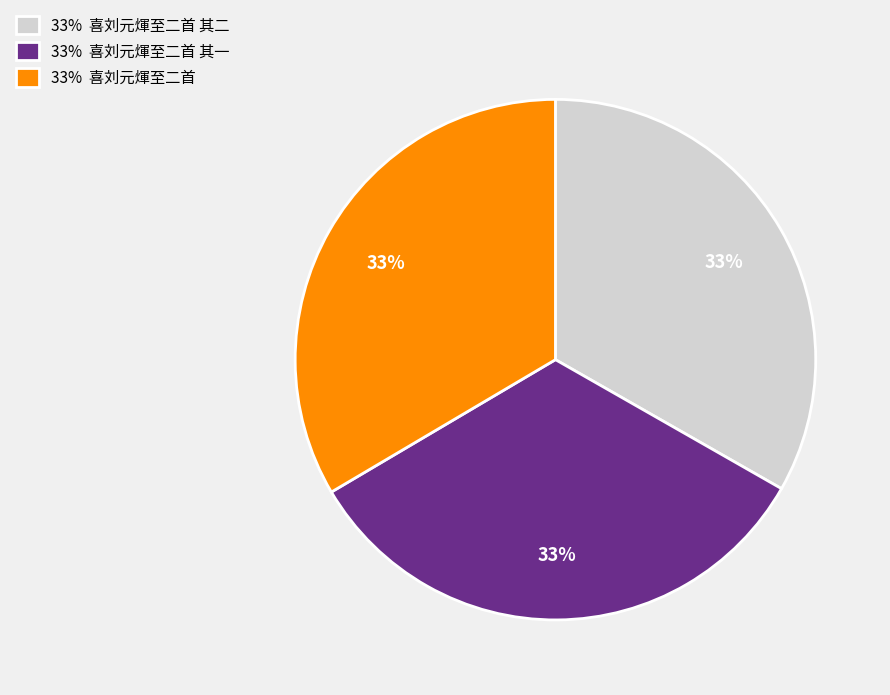

What percentage is the 33% 喜刘元煇至二首 其一 slice, to the nearest percent?

33%